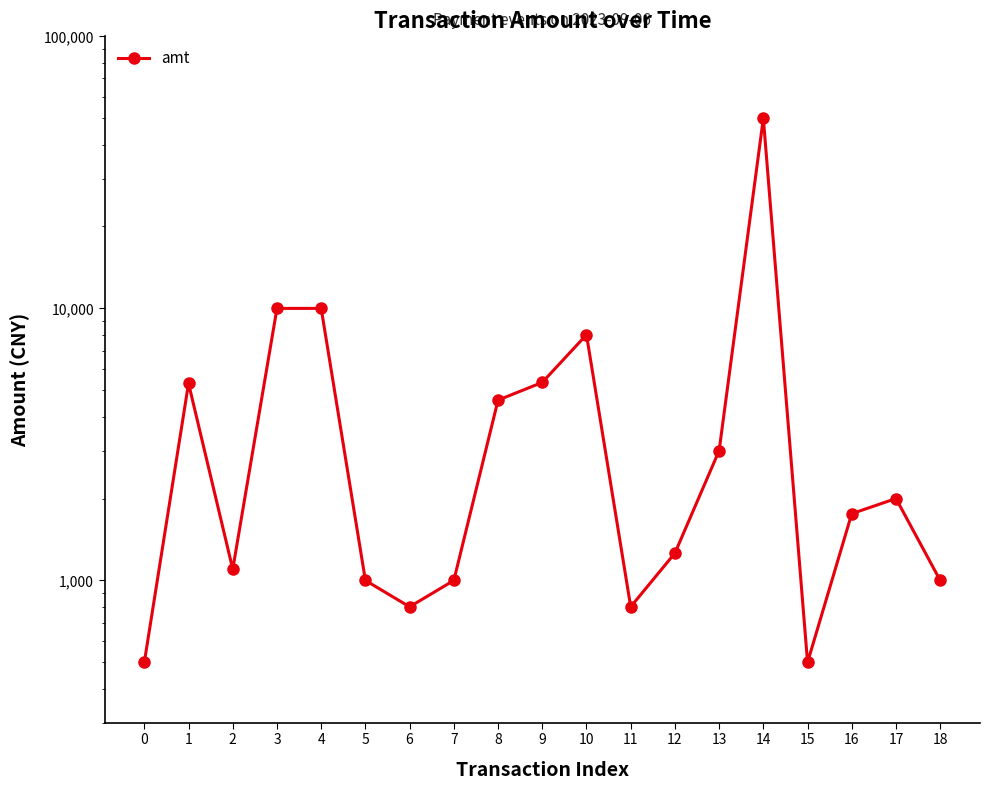

True or false: the data shows 1522 at 18.

False